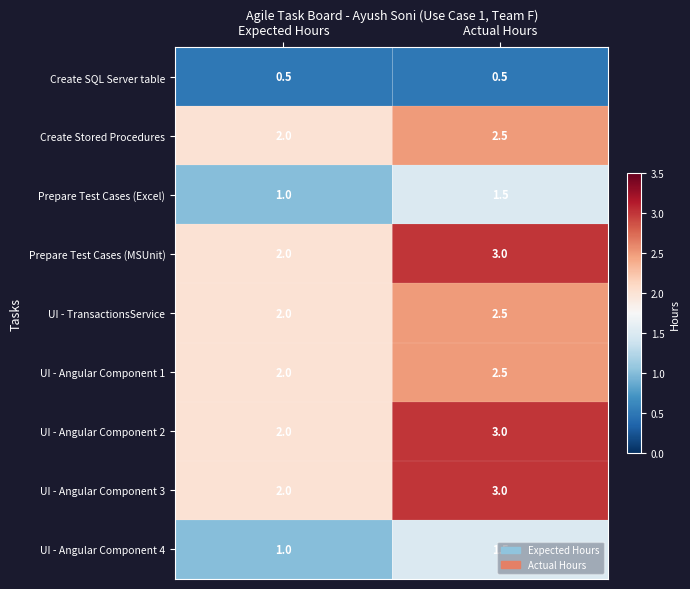

How many categories are shown in the chart?

2